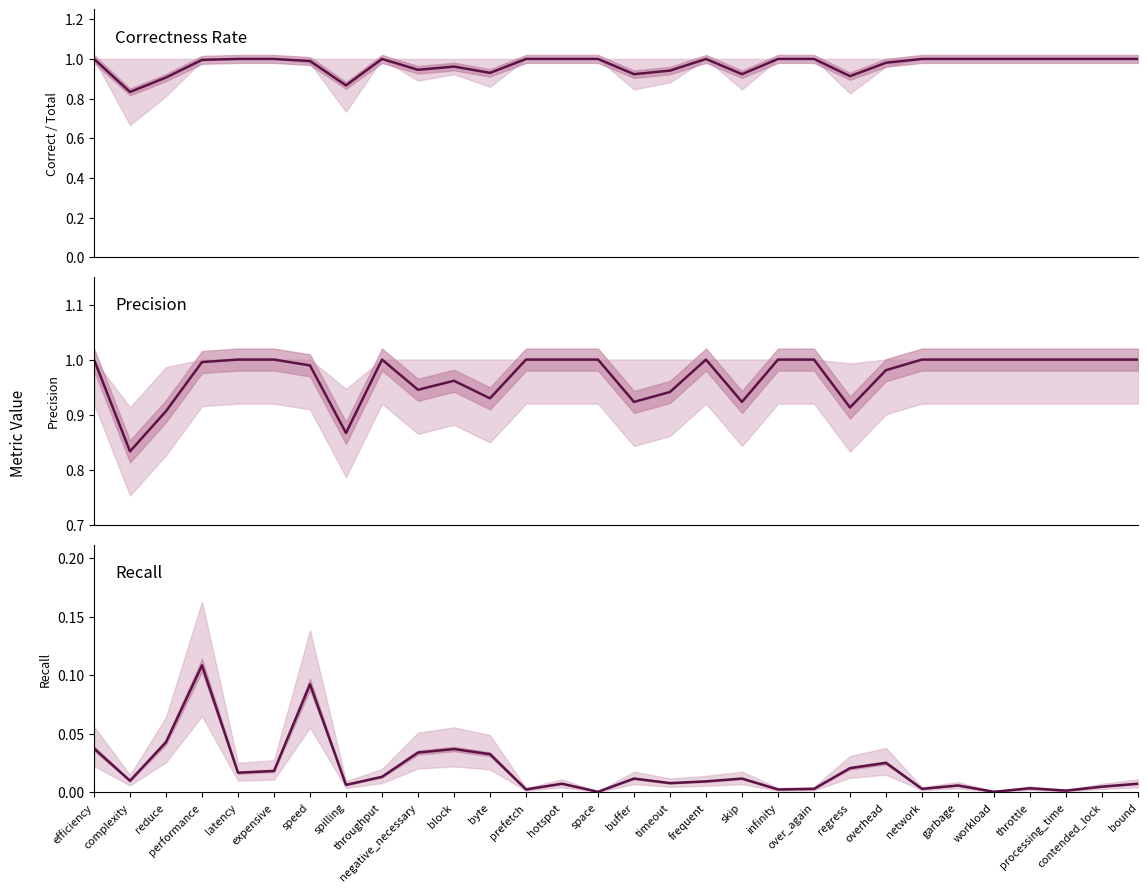

Is the value of Recall at network greater than the value of Correct rate at processing_time?

No